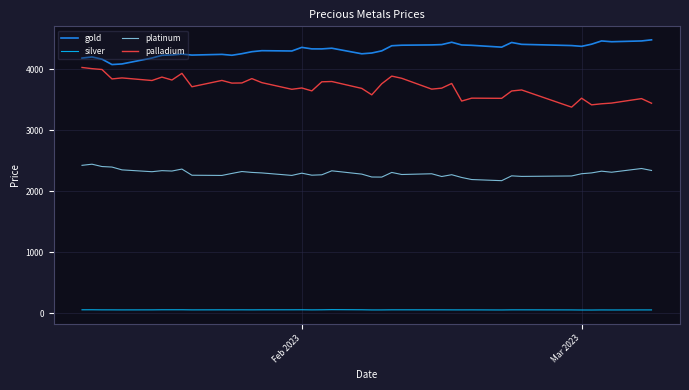

True or false: gold and platinum intersect in this chart.

False